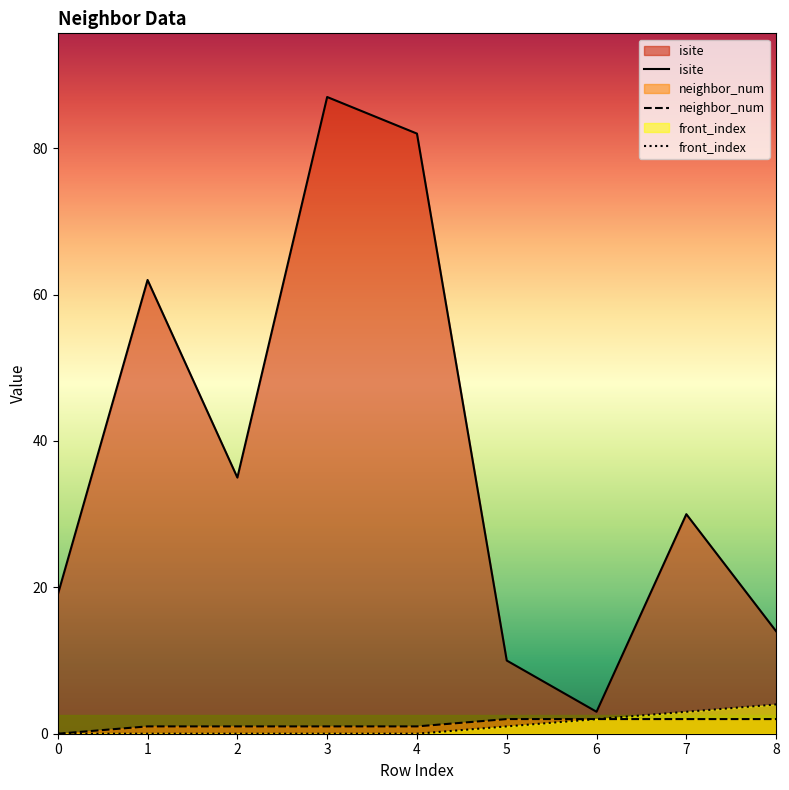

Does the chart display data point markers on the line(s)?

No